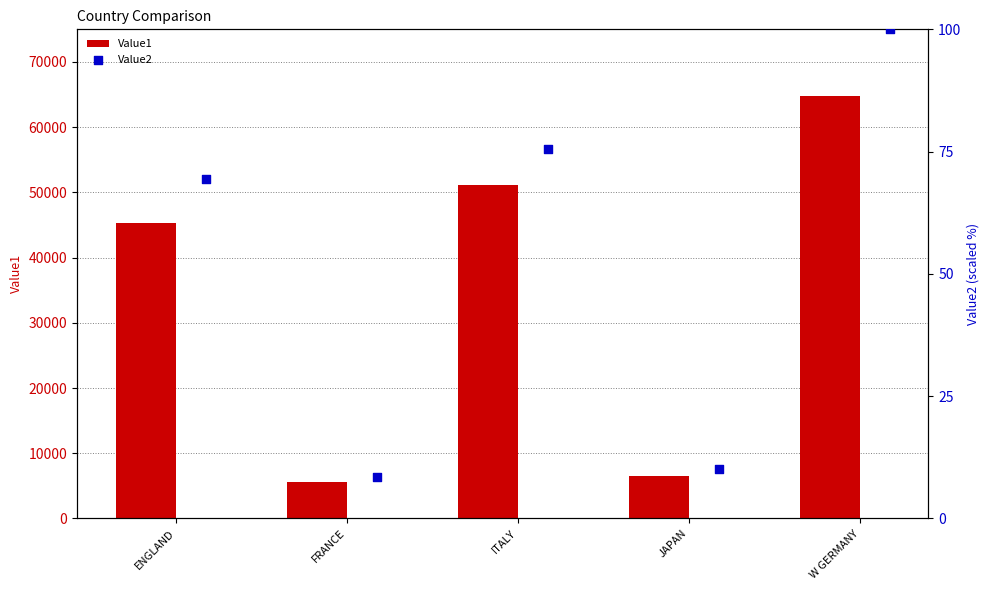

What is the minimum value for Value1?

5610